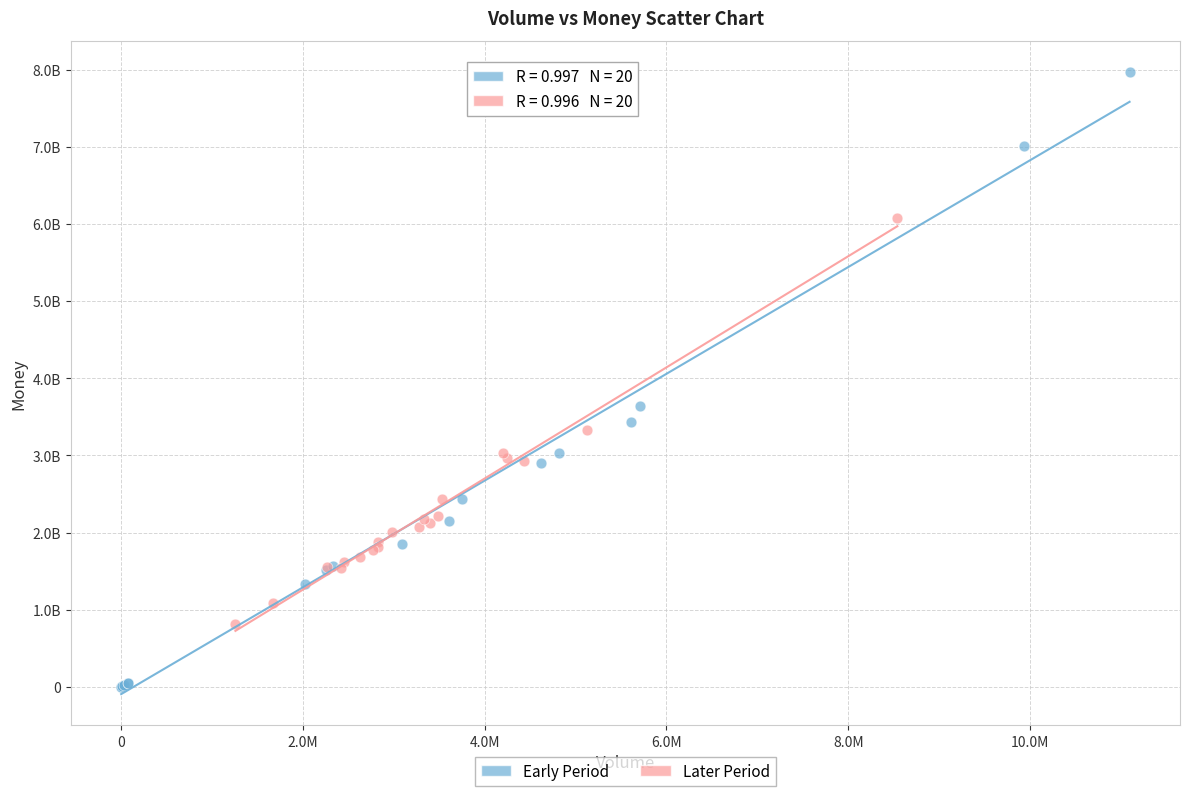

What are all the series names shown in the legend?

Early Period, Later Period